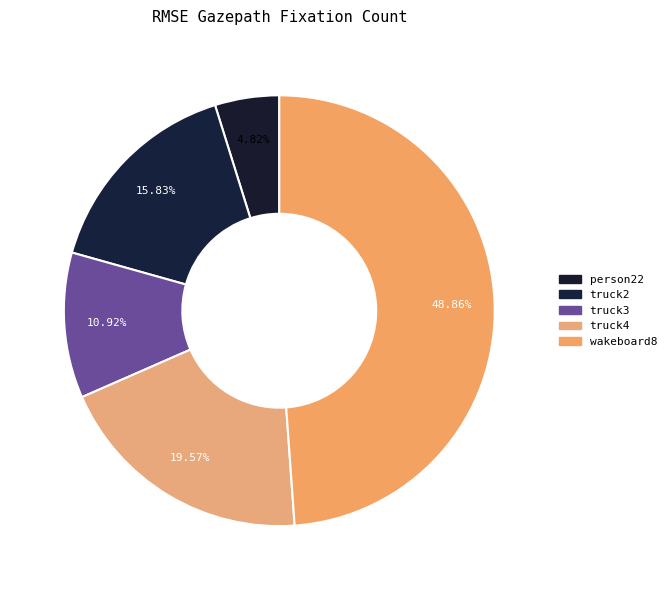

Rank the categories by value from highest to lowest.

wakeboard8, truck4, truck2, truck3, person22